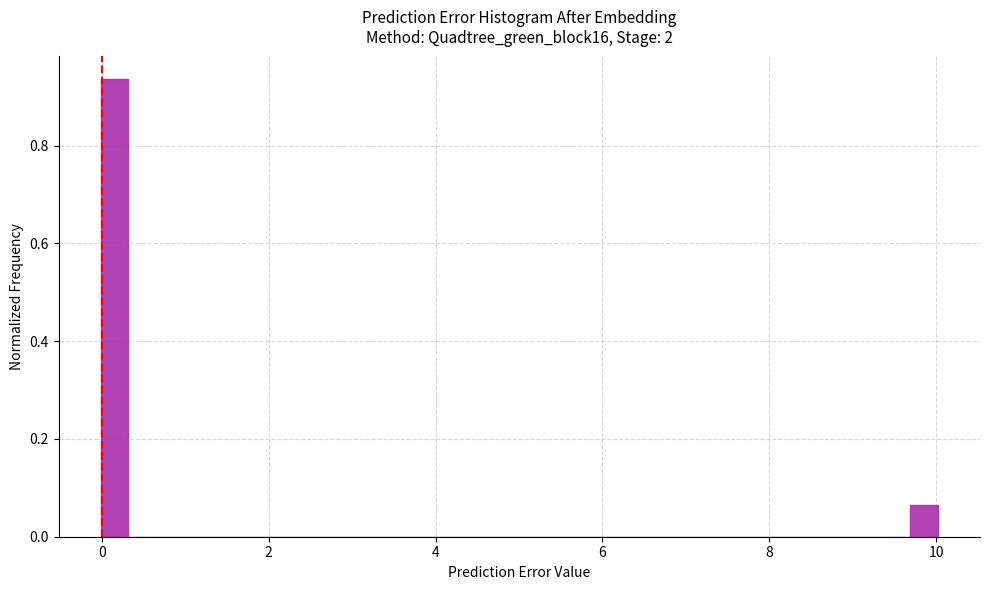

Around what value on the x-axis is the tallest bar? Give the approximate position of its centre, as read against the axis.

0.2